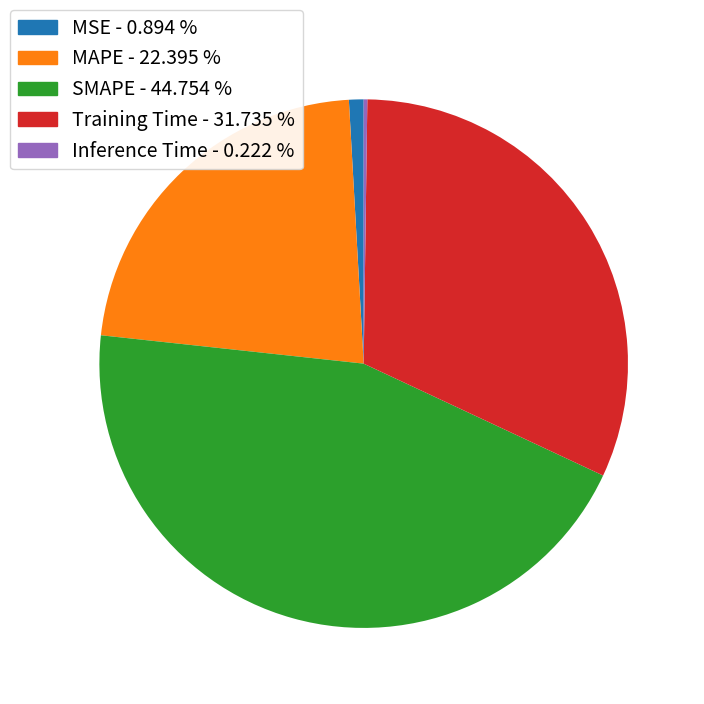

What is the largest slice in the pie chart?

SMAPE